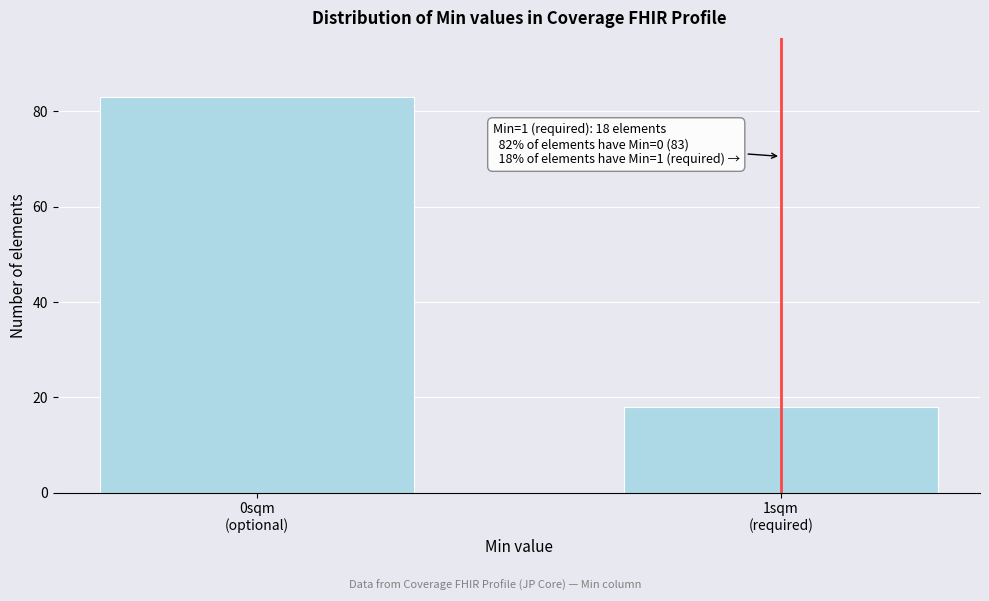

Reading right to left, transcribe all the data shown in this chart.

18	83